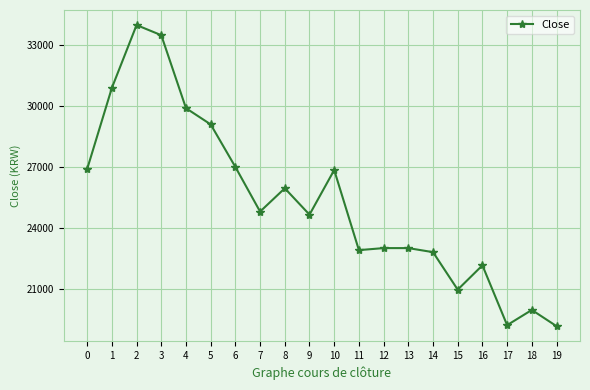

What is the value of the 6th point from the left?

29100